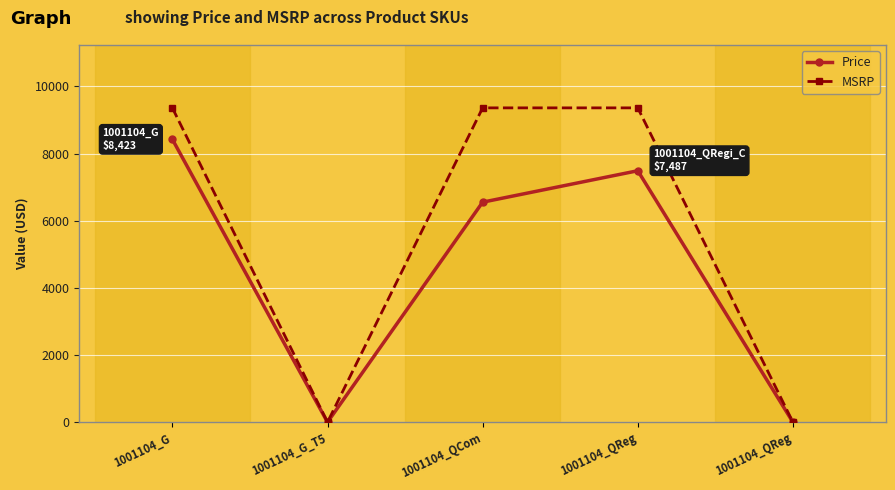

True or false: Price and MSRP intersect in this chart.

False